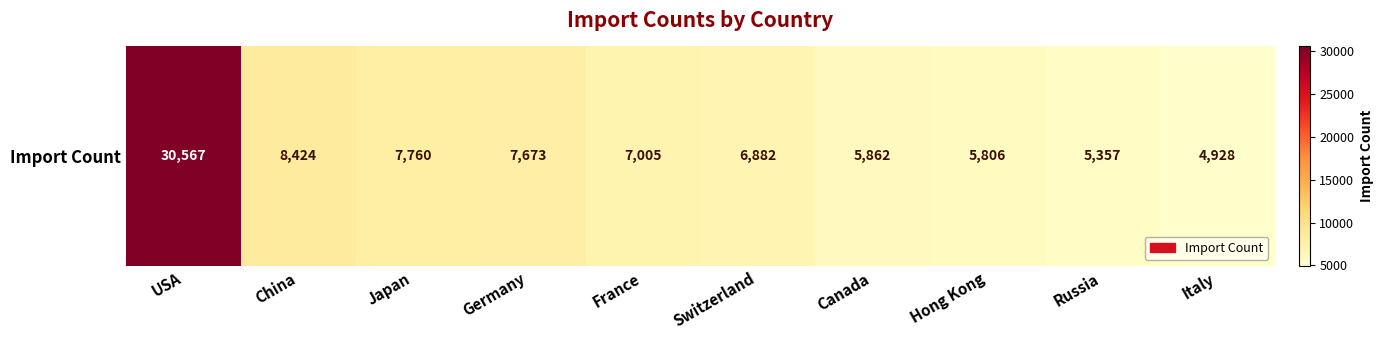

True or false: the data shows 4928 at Italy.

True